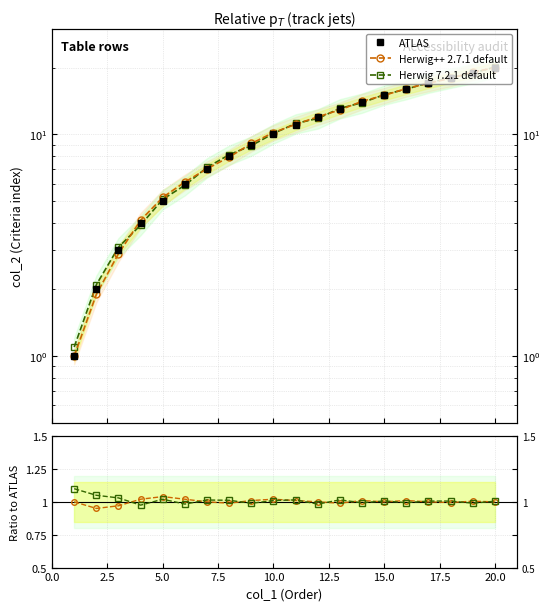

At how many categories does at least one series exceed 18?

2